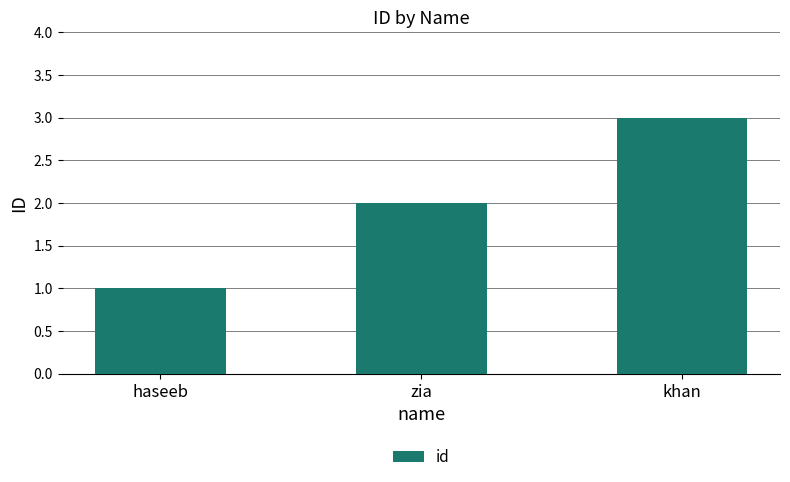

Count the number of categories in the chart.

3